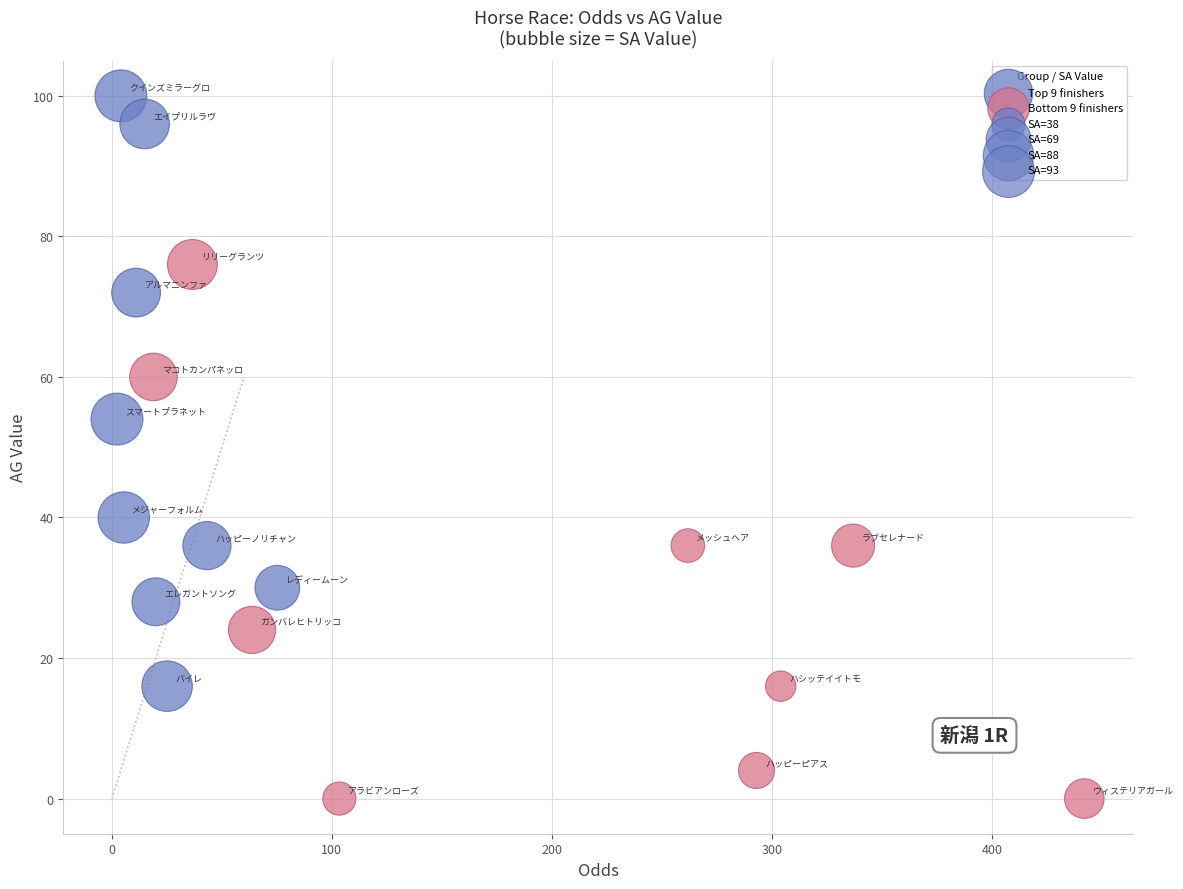

Which series contains the lowest Y value?

Bottom 9 finishers